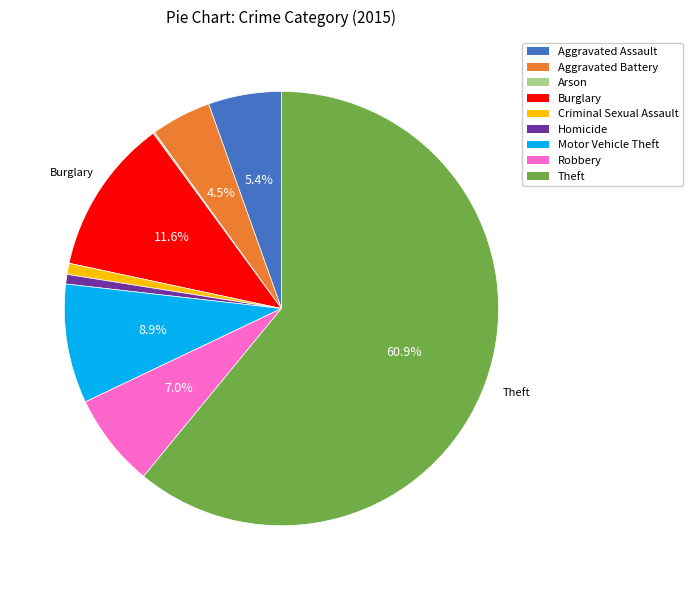

Approximately how many times larger is the value at Motor Vehicle Theft compared to Aggravated Assault?

1.6